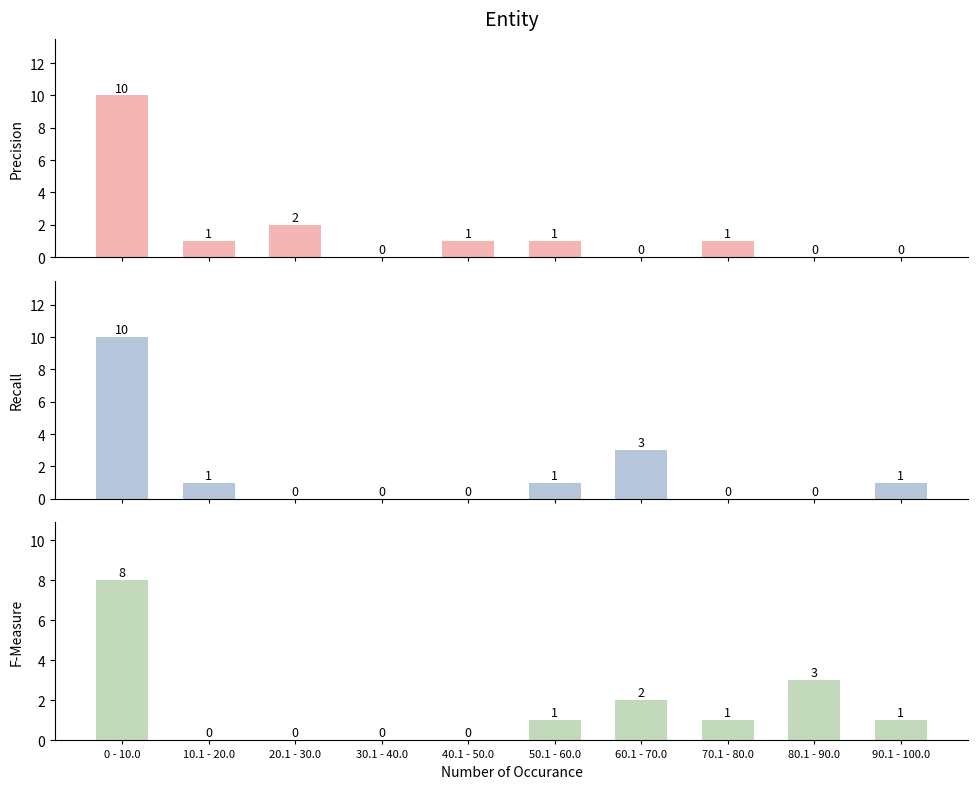

At which category is the sum across all series the highest?

0 - 10.0